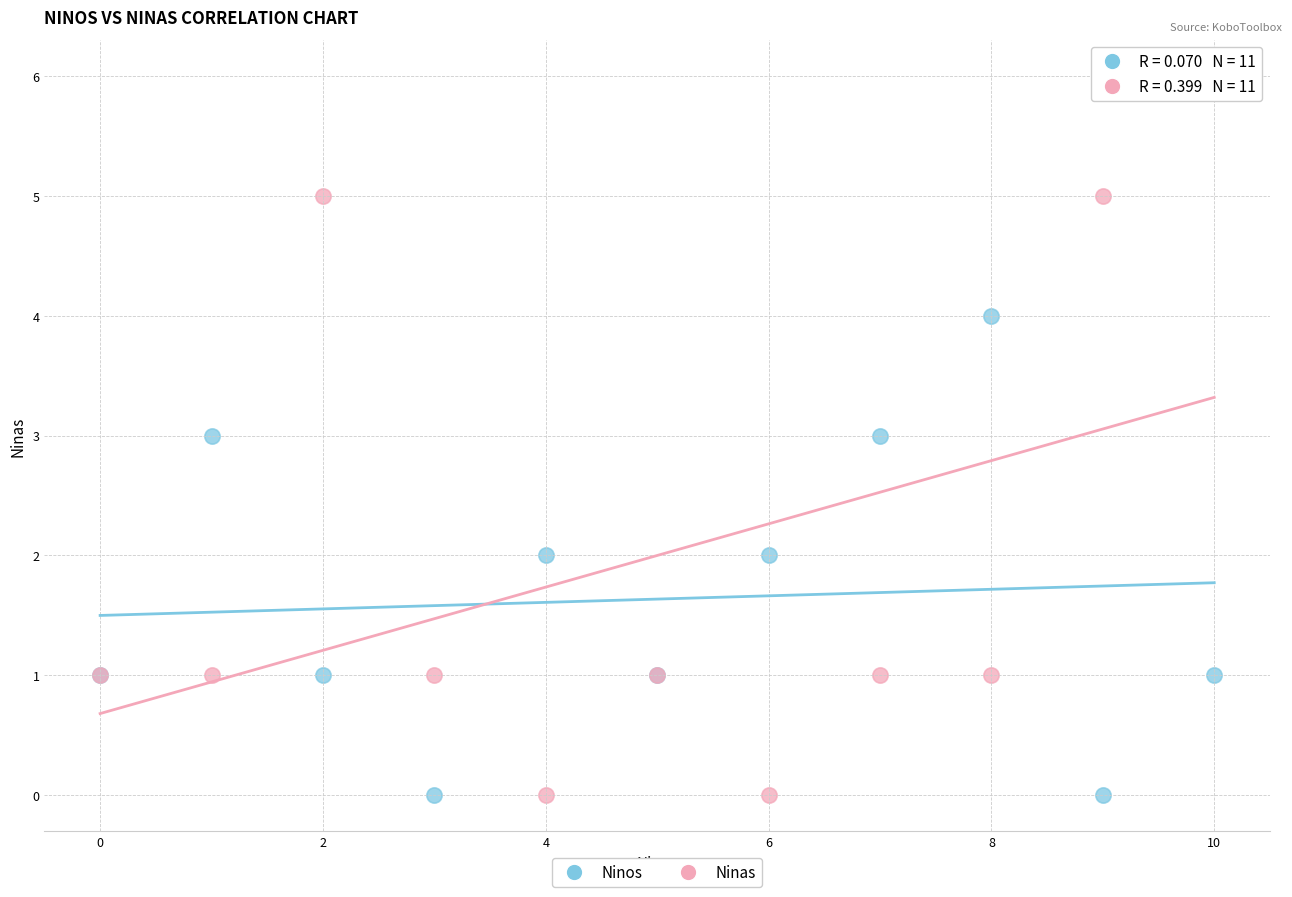

Which series has the widest spread of Y values?

Ninas